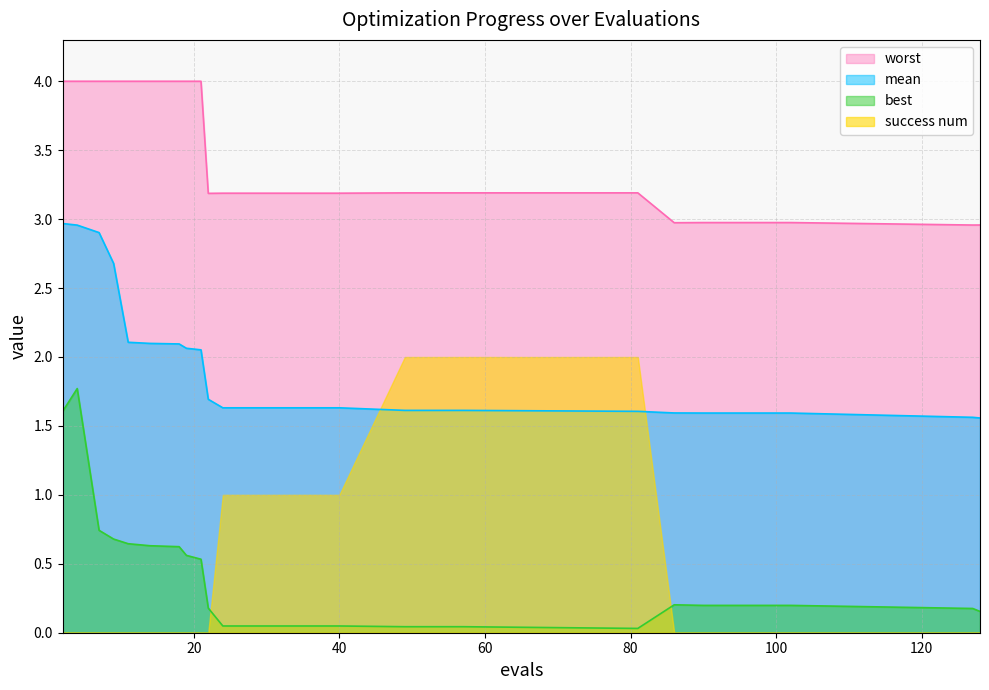

How many interior local valleys does the worst series have?

3